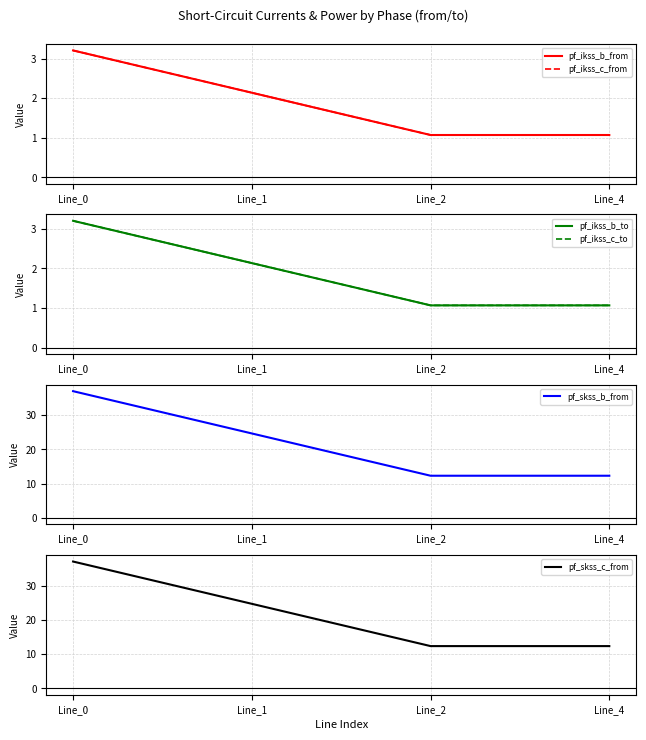

The value of pf_skss_b_from at Line_4 is 8.6. True or false?

False